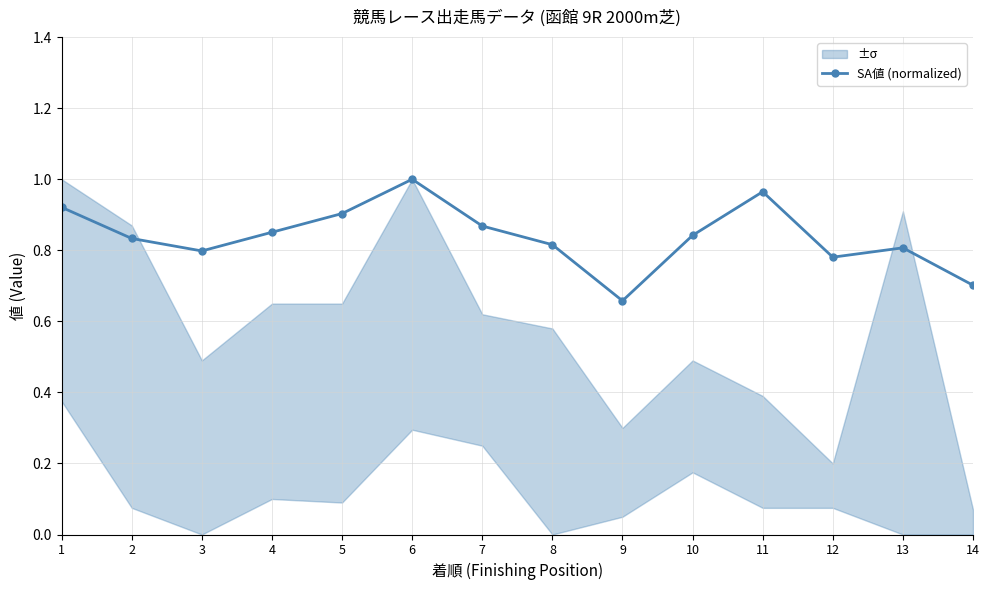

How many data points does each series have?

14